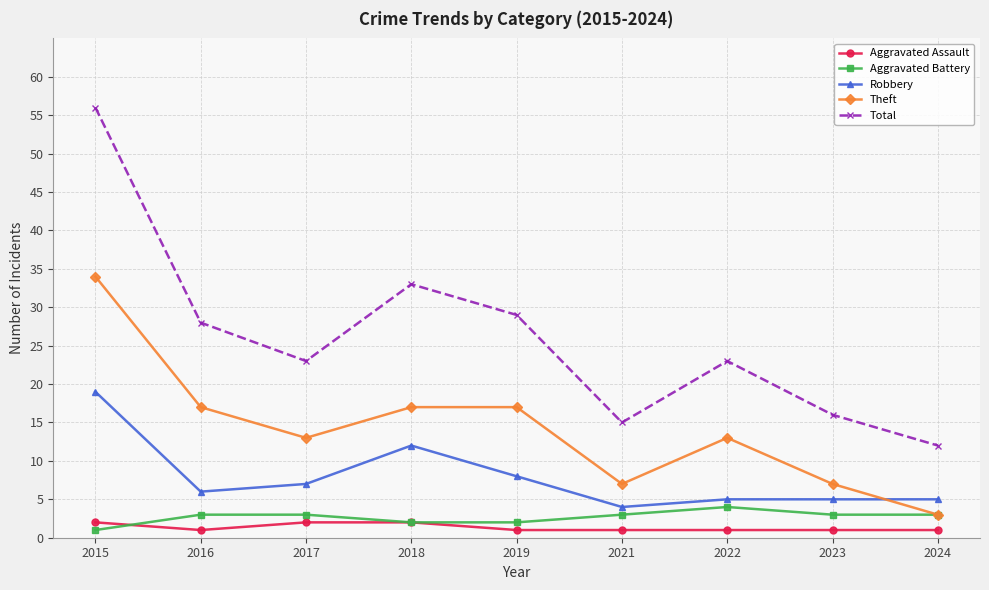

True or false: Aggravated Assault and Robbery cross at least once.

False